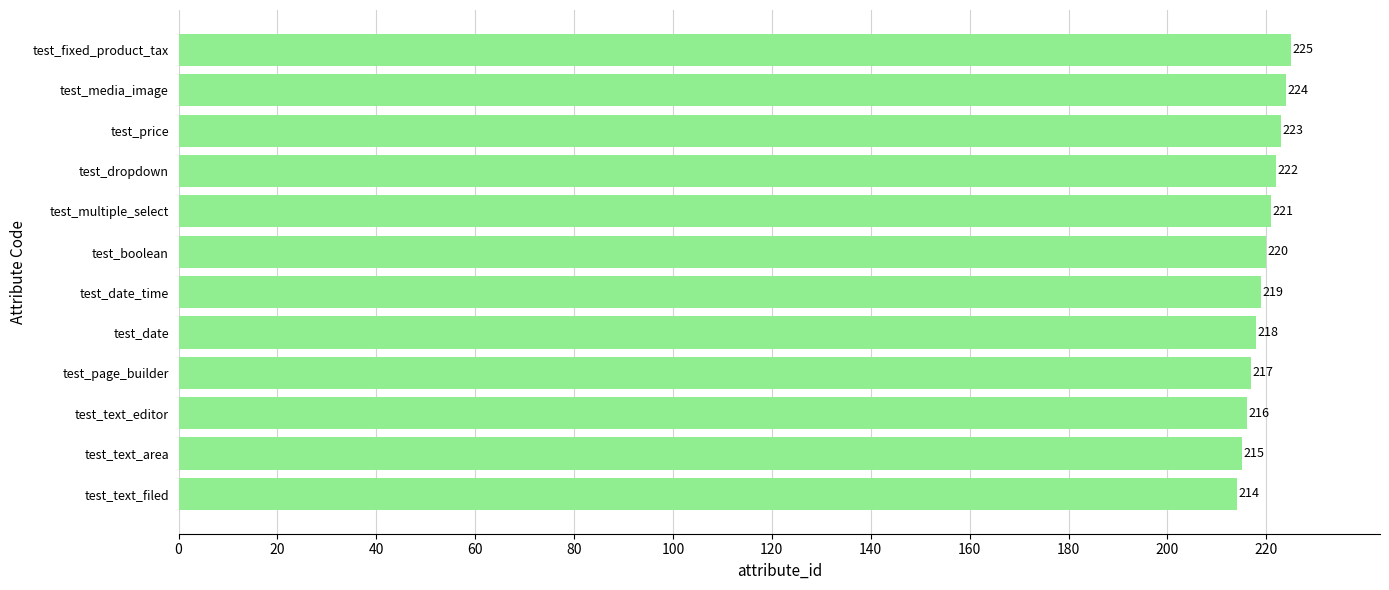

Reading bottom to top, extract all data points from this chart.

214	215	216	217	218	219	220	221	222	223	224	225